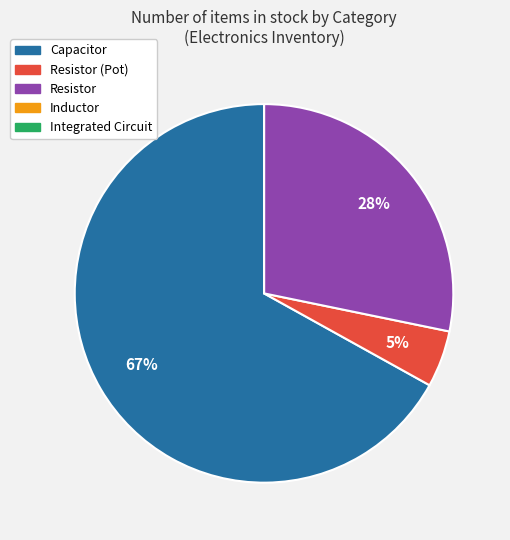

Is there a majority slice in this chart?

Yes